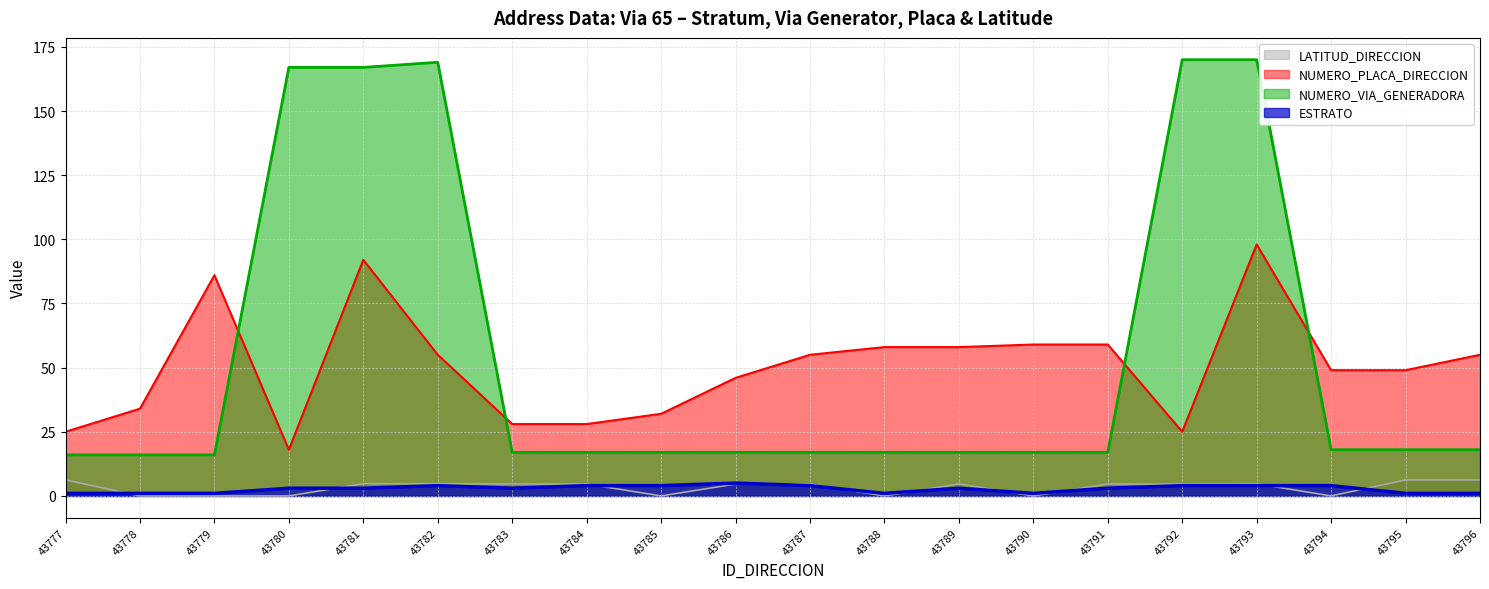

What is the sum of the ESTRATO values at 43785 and 43792?

8.0